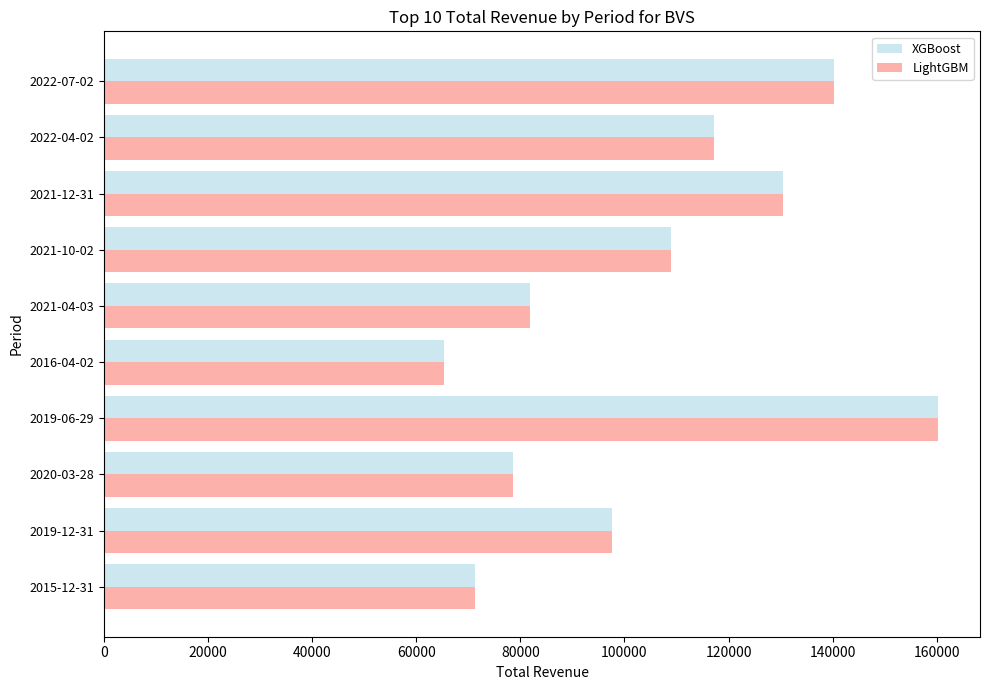

The value of LightGBM at 2020-03-28 is 78600. True or false?

True